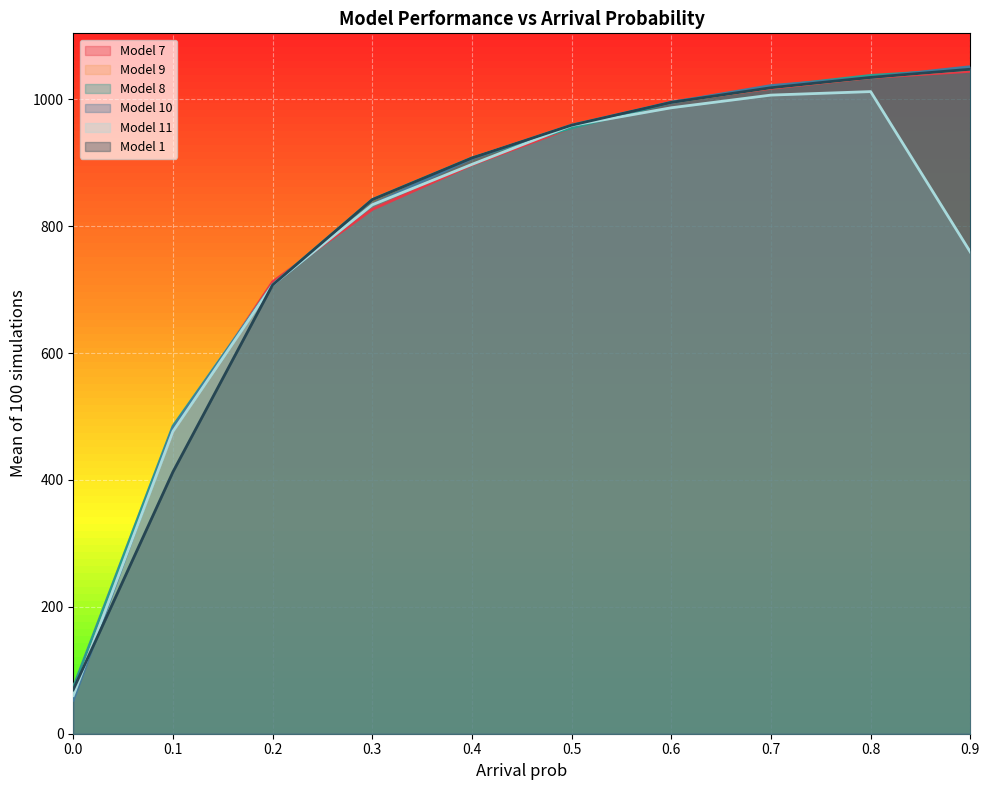

How many categories are shown in the chart?

10